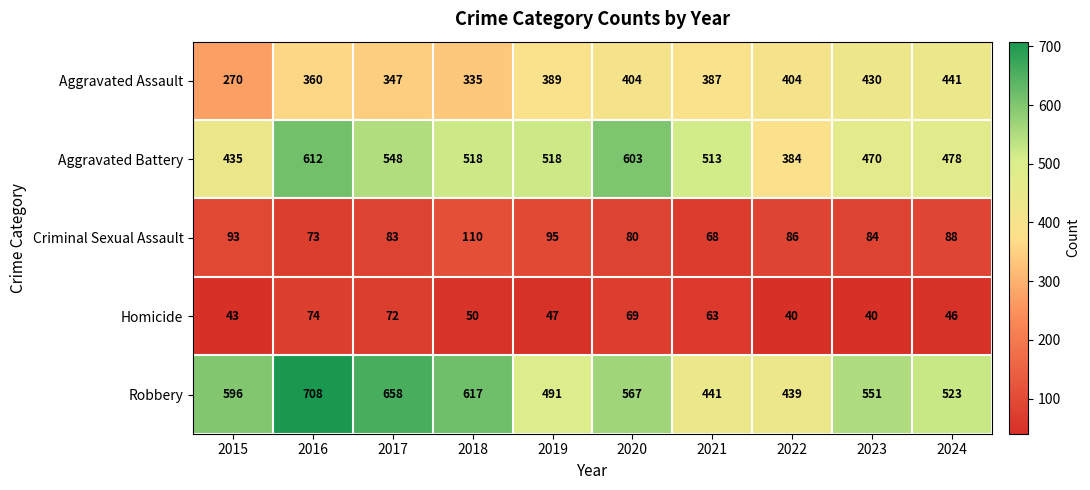

Which series changed the most between 2016 and 2024?

Robbery